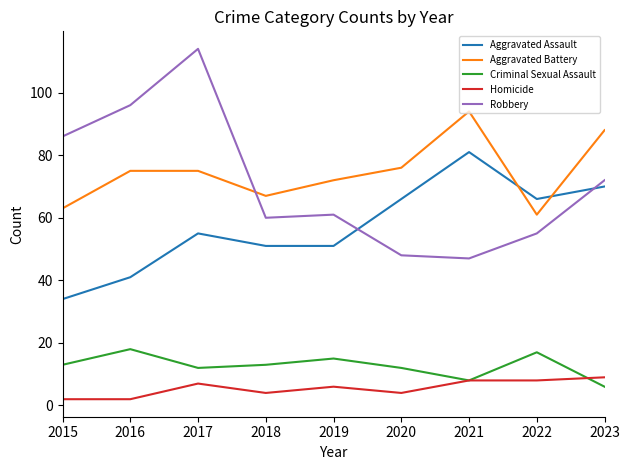

Count the number of categories in the chart.

9